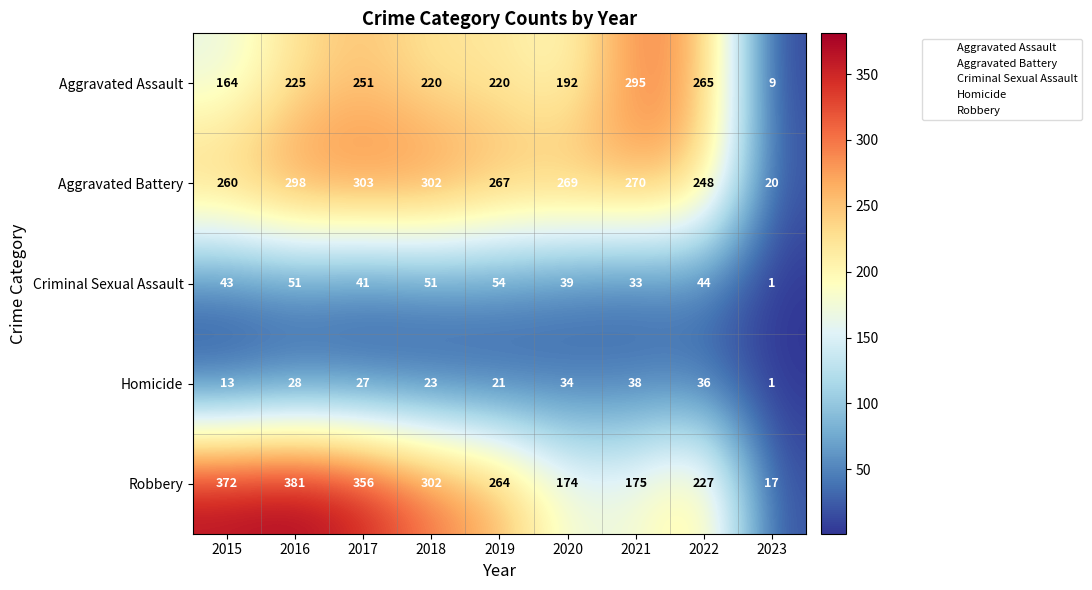

Which label corresponds to the smallest value in the chart?

2023